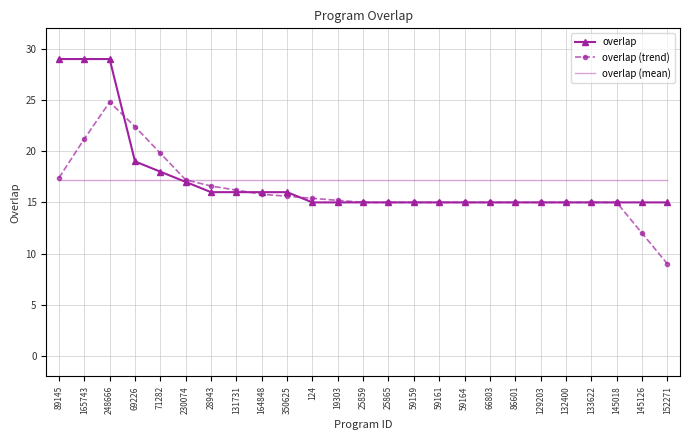

What are all the series names shown in the legend?

overlap, overlap (trend), overlap (mean)